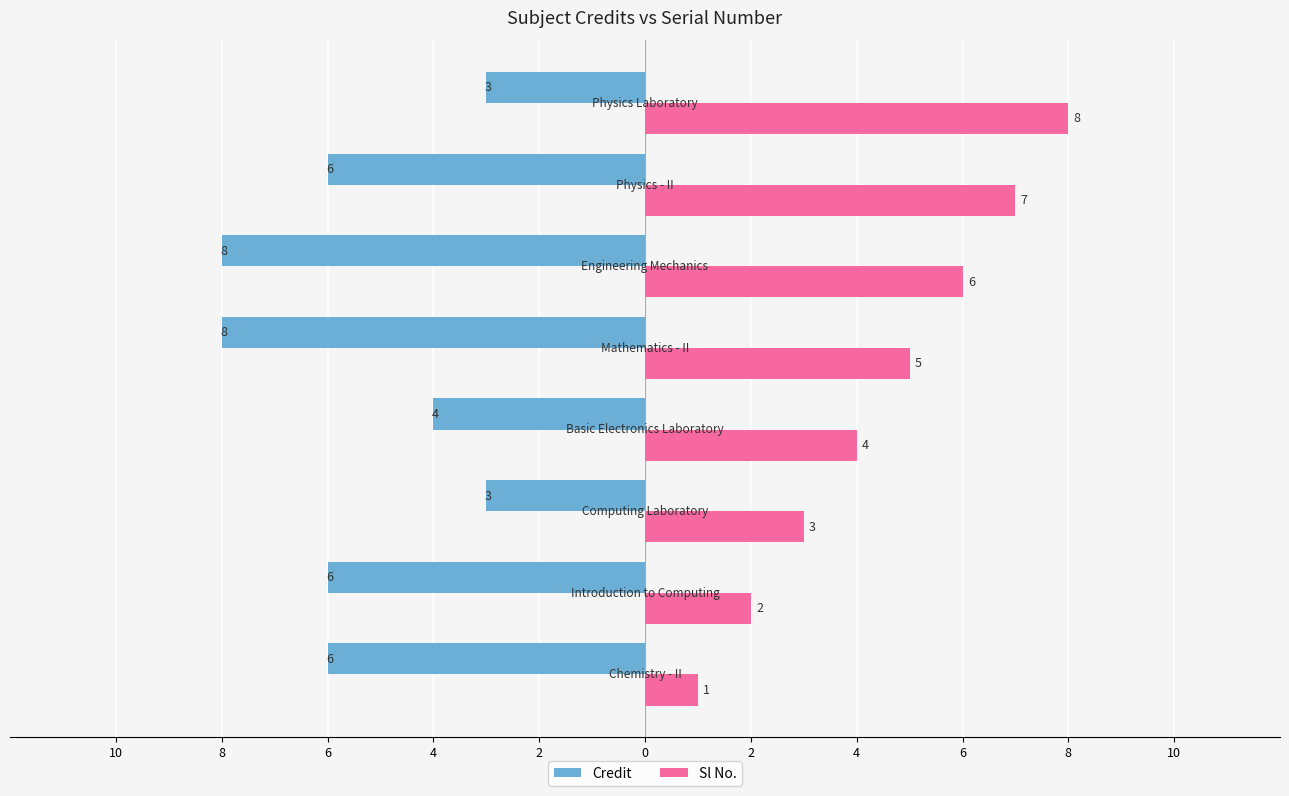

What are all the series names shown in the legend?

Credit, Sl No.